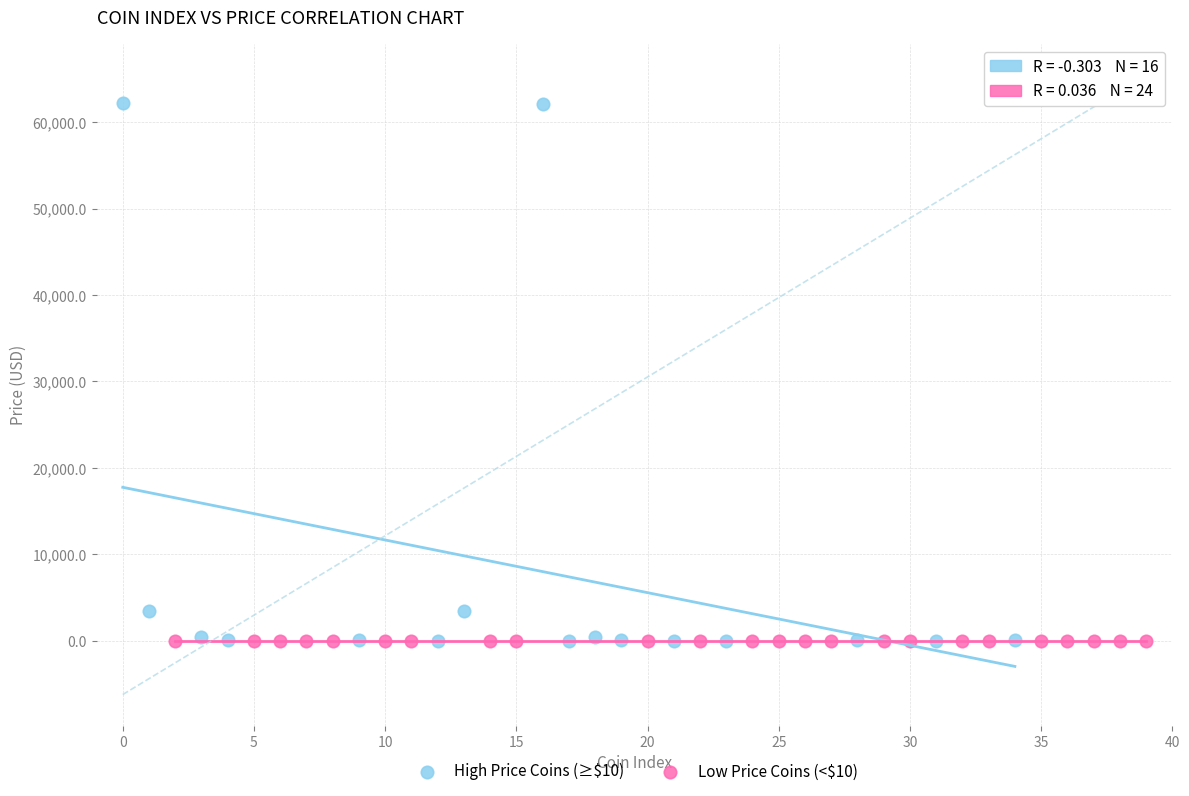

Which series has the widest spread of Y values?

High Price Coins (≥$10)